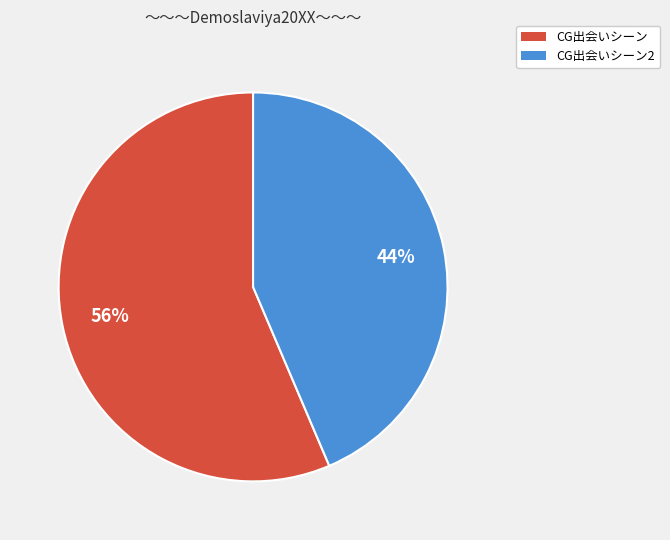

To the nearest percent, what is the average slice percentage?

50%